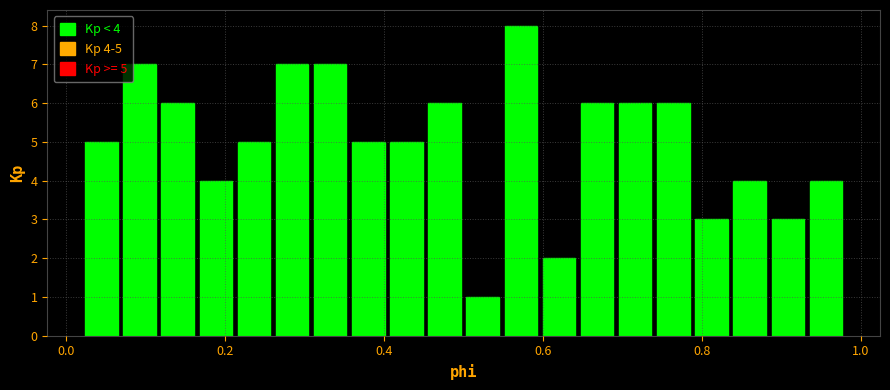

Read against the x-axis, roughly where is the centre of the tallest bar?

0.58